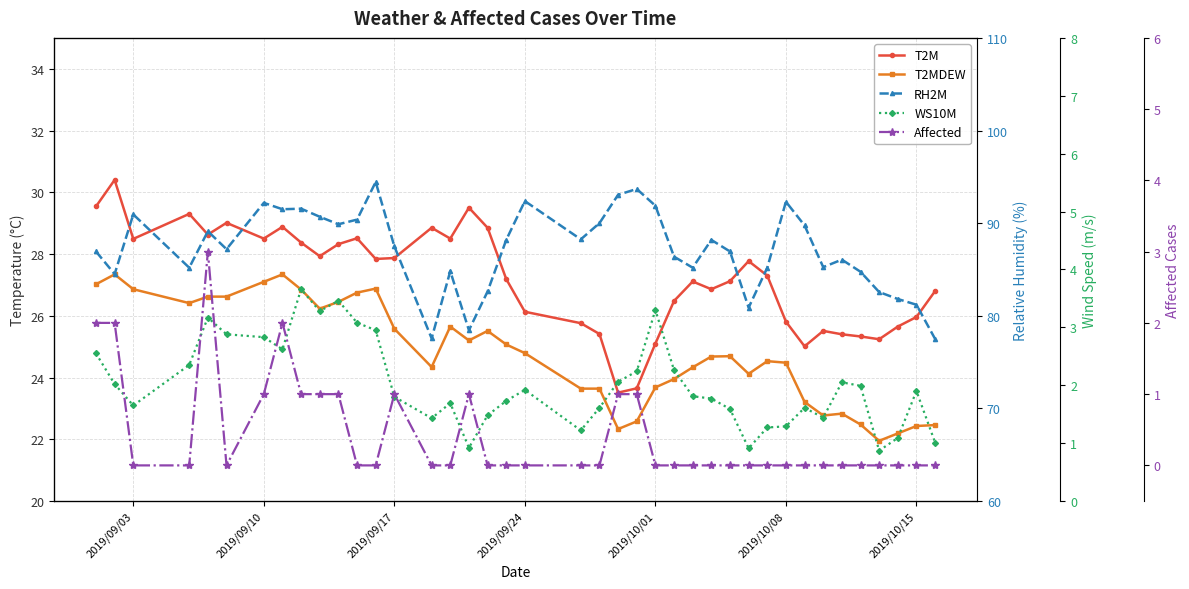

Where is T2M nearest to the value 26?

2019/10/15